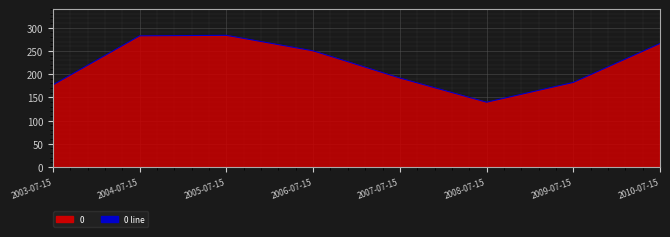

How many data points does each series have?

8